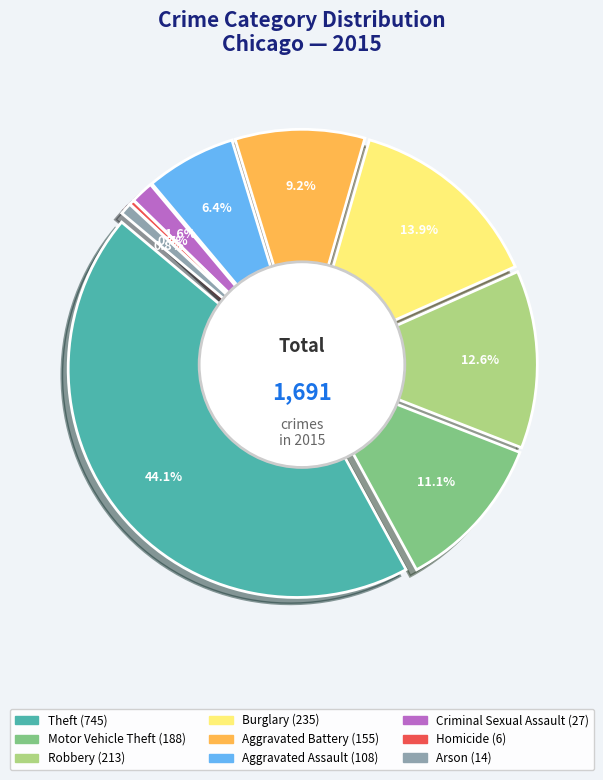

Is Robbery the majority of the pie?

No